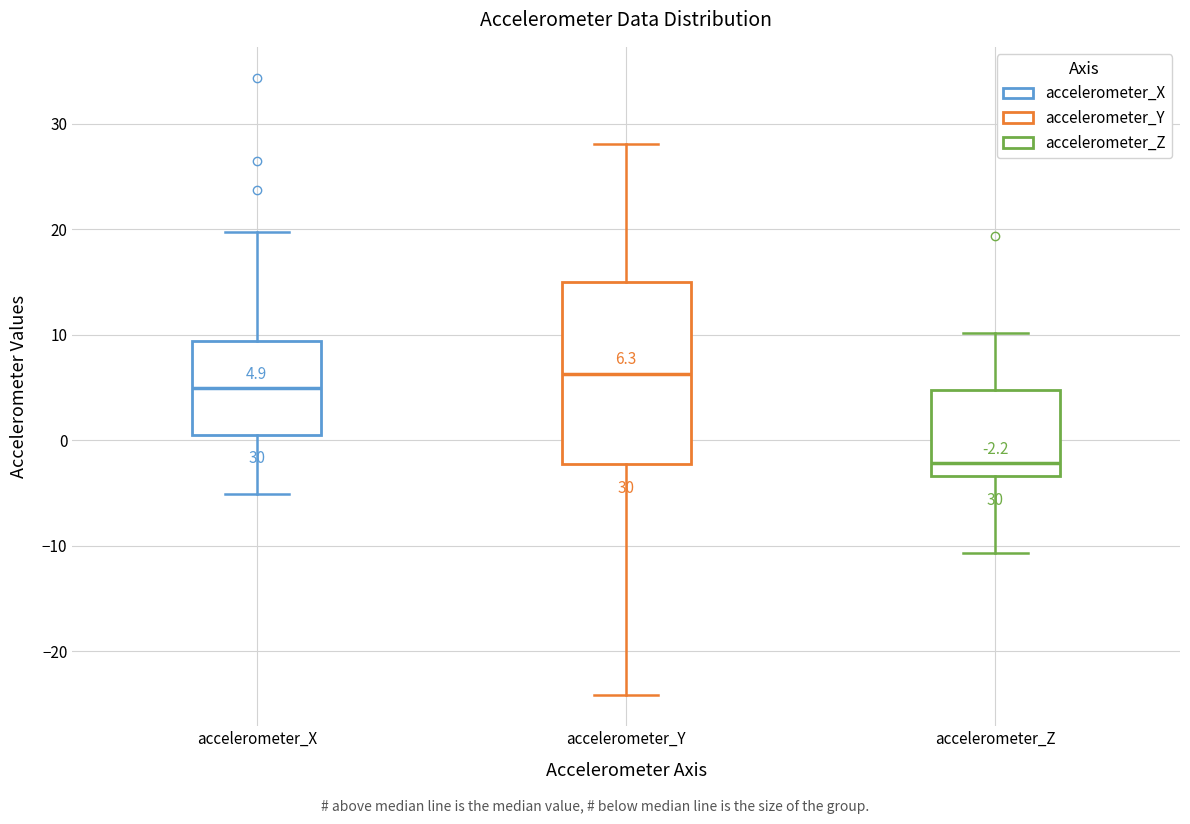

Which box is the tallest, from its lower edge to its upper edge?

accelerometer_Y